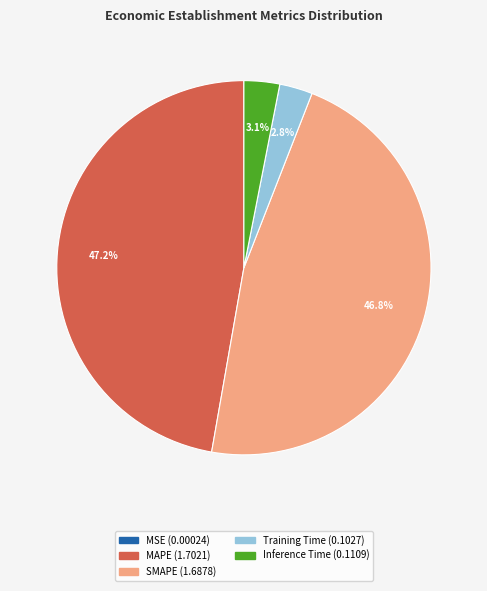

How much of the chart is everything except MAPE?

52.8%